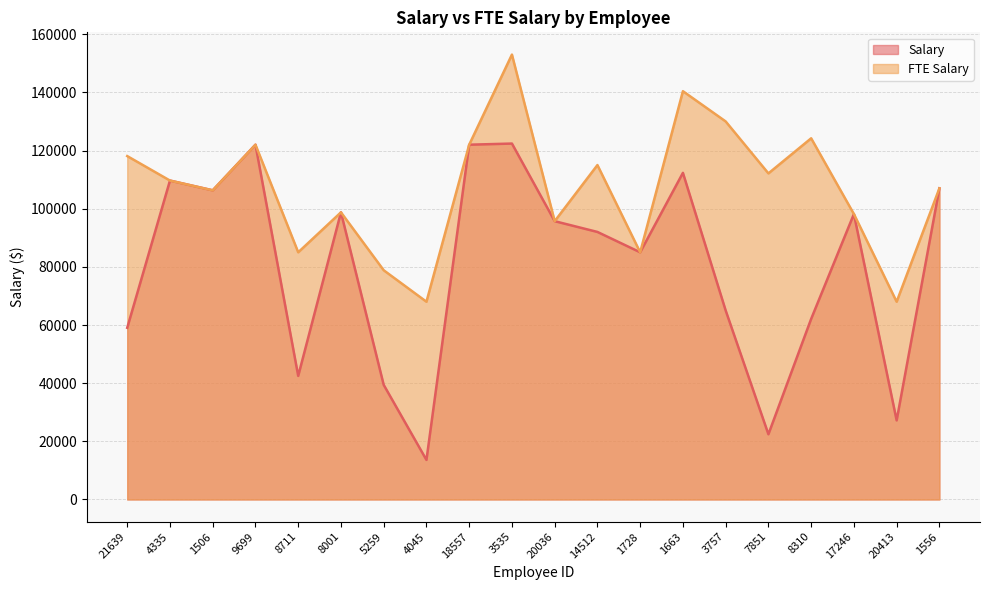

What is the sum of the Salary values at 1506 and 1728?

191311.0